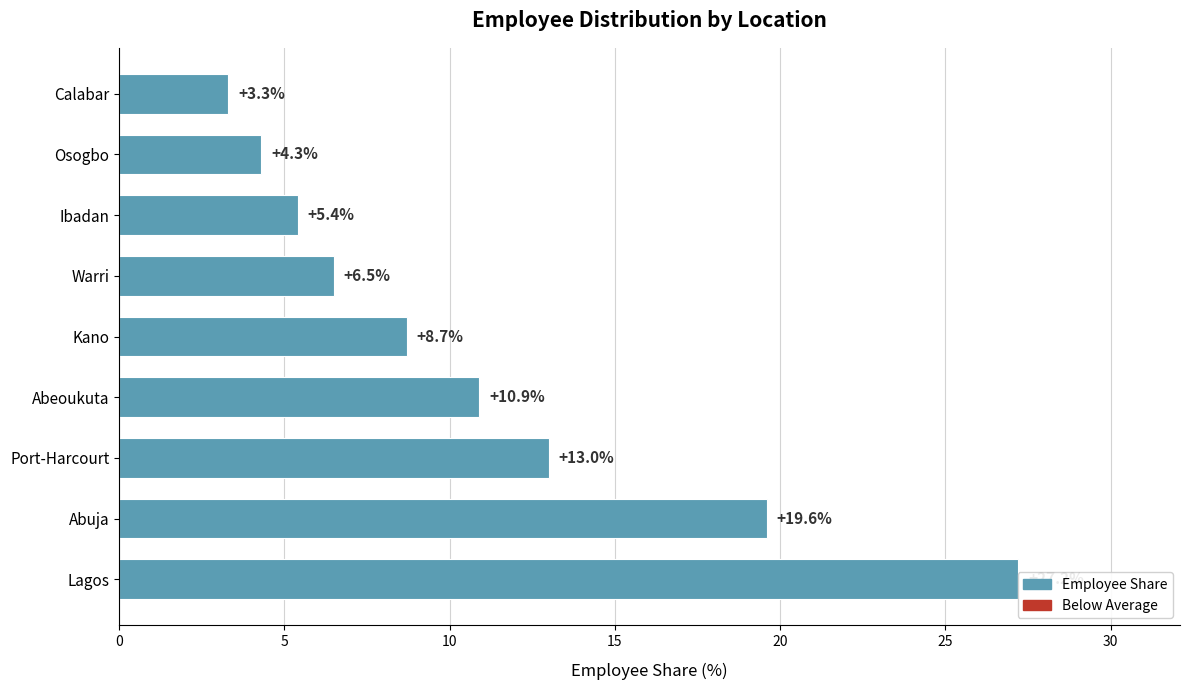

Reading left to right, transcribe all the data shown in this chart.

27.2	19.6	13.0	10.9	8.7	6.5	5.4	4.3	3.3